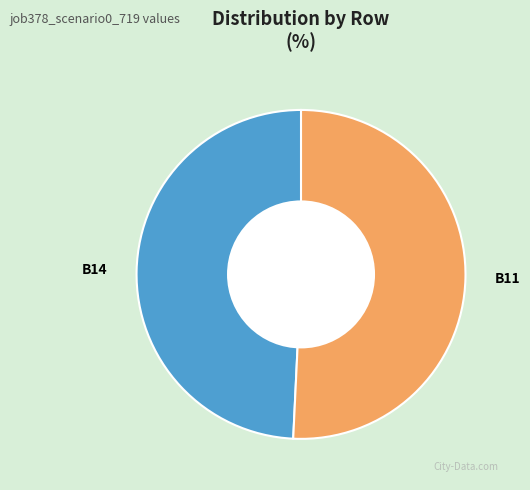

Between B11 and B14, which is larger?

B11